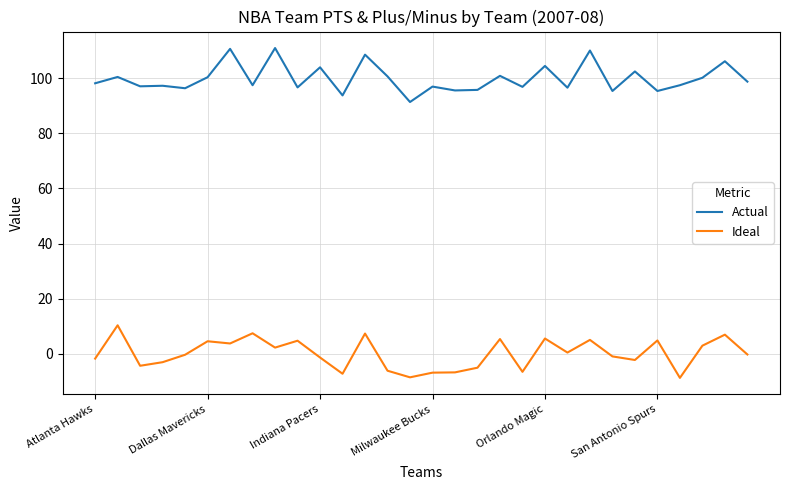

What is the difference between the maximum and minimum values in the Actual series?

19.6